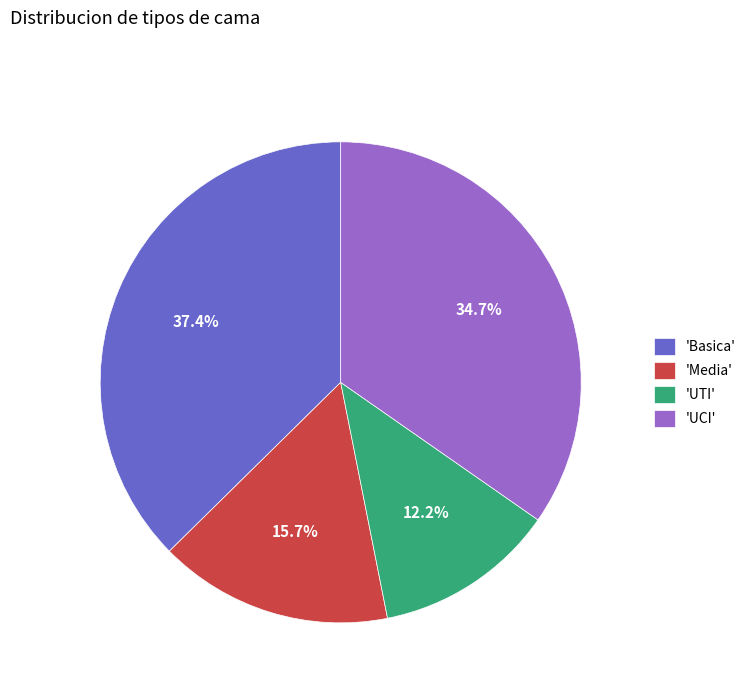

Does any single category account for the majority?

No